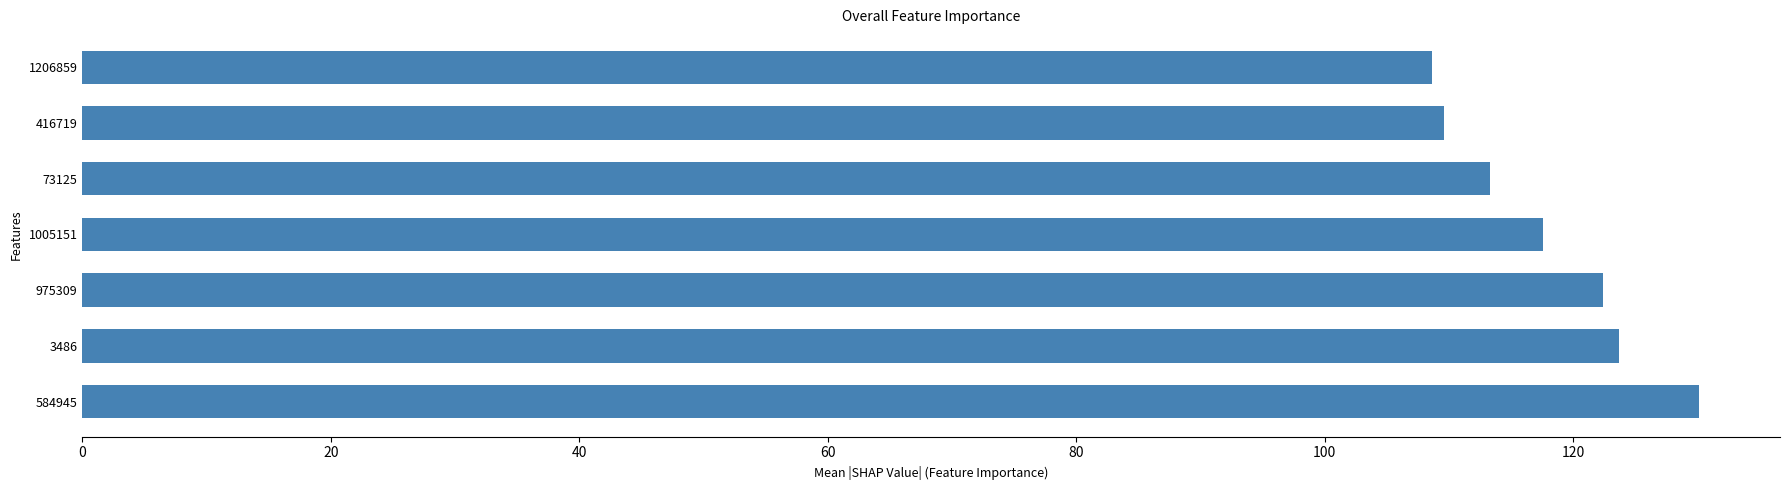

True or false: the data shows 32.0 at 1005151.

False